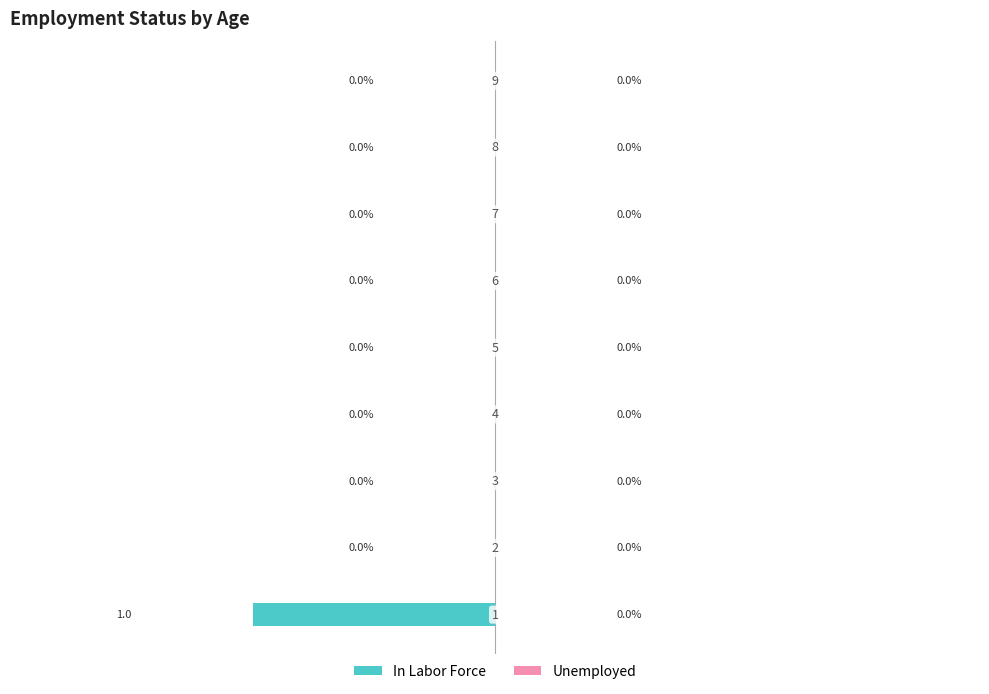

How many distinct data groups are displayed?

1